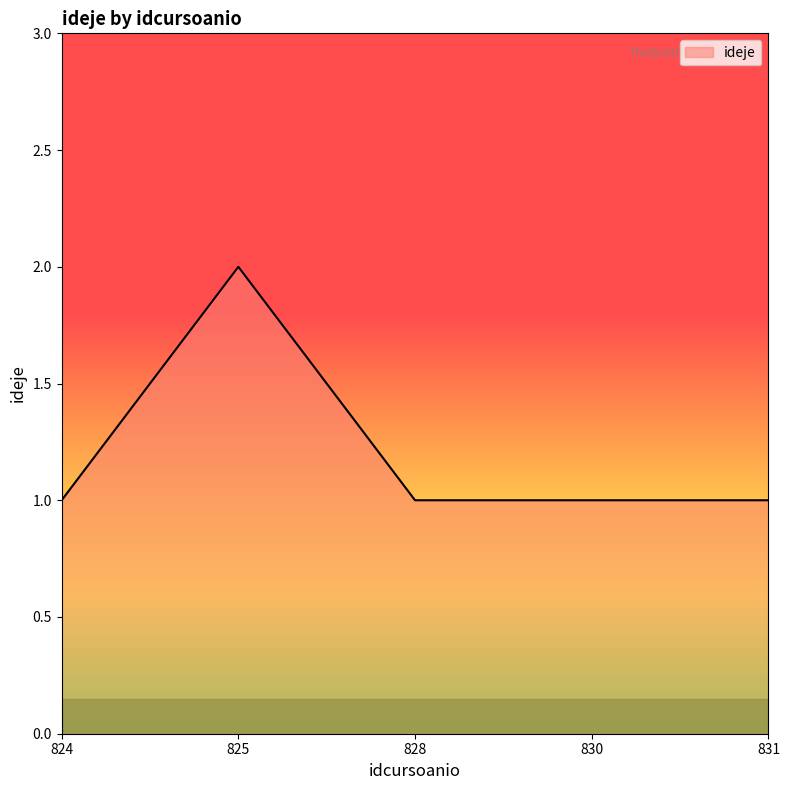

How many lines are shown in the chart?

1